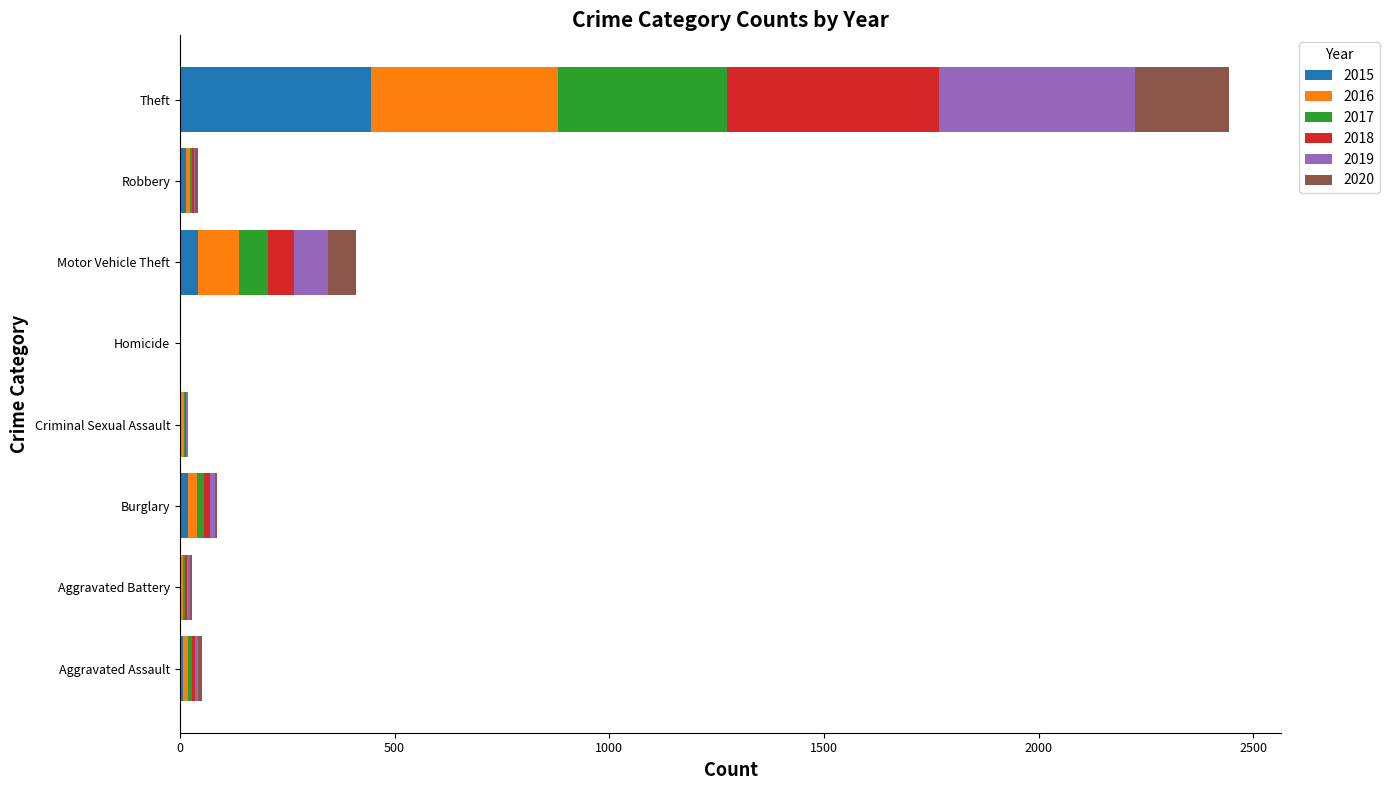

Which category has the highest value in the 2015 series?

Theft